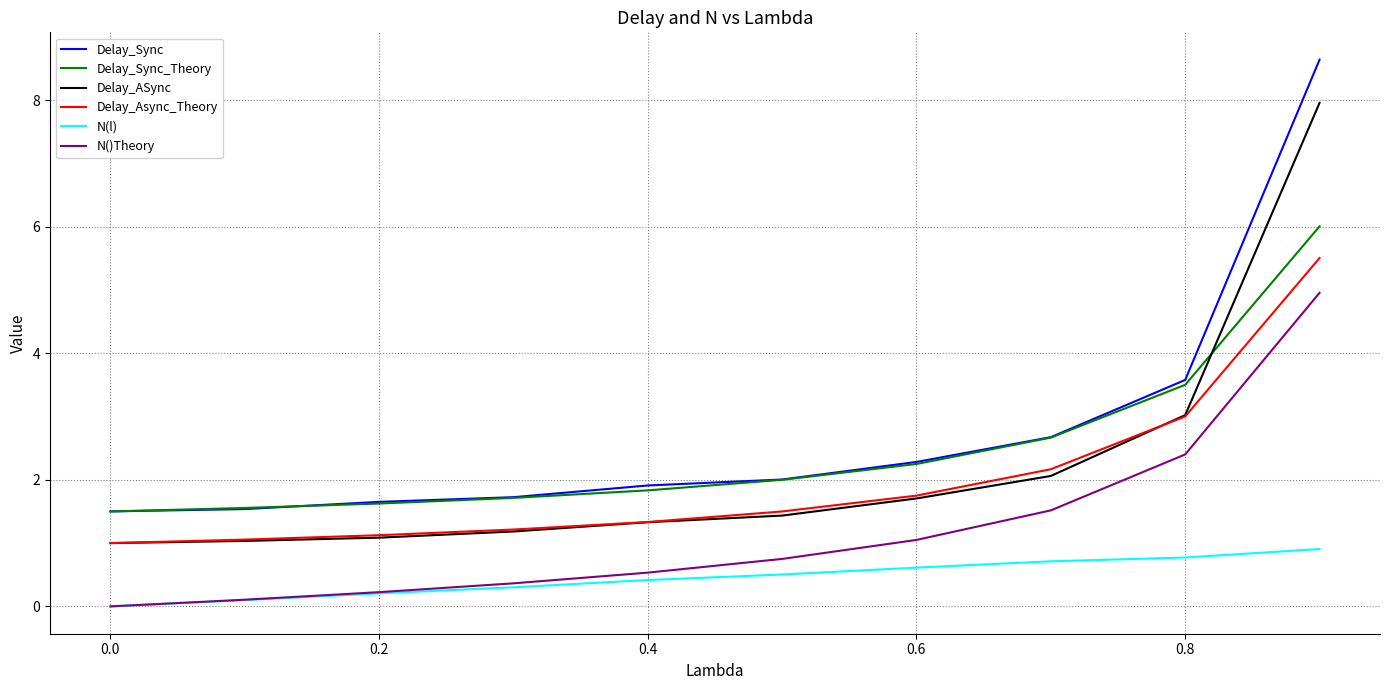

True or false: Delay_Sync and N(l) cross at least once.

False